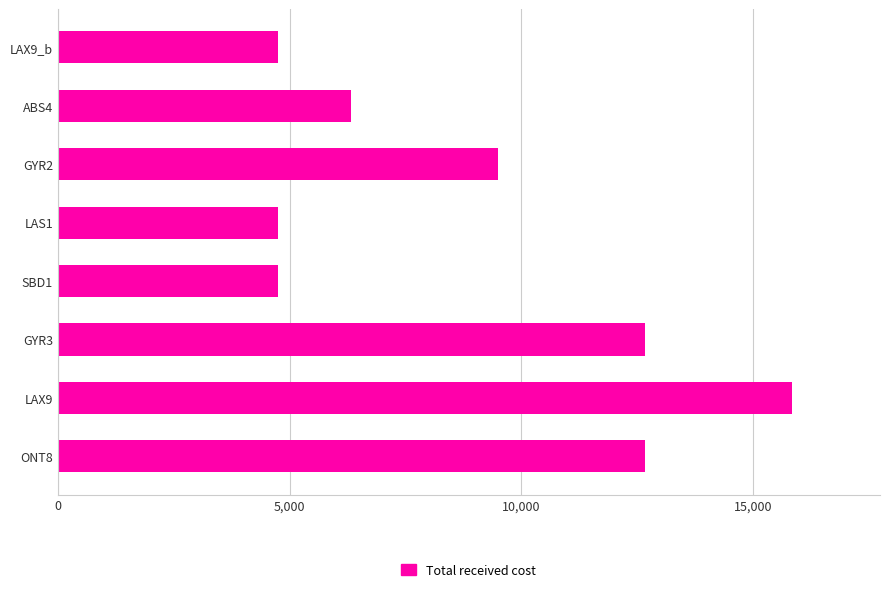

How many data points are less than 9504?

4